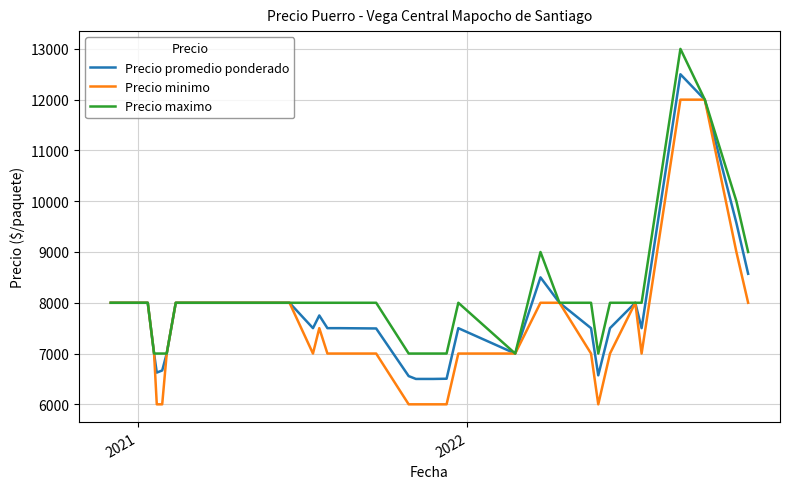

What is the minimum value shown in the chart?

6000